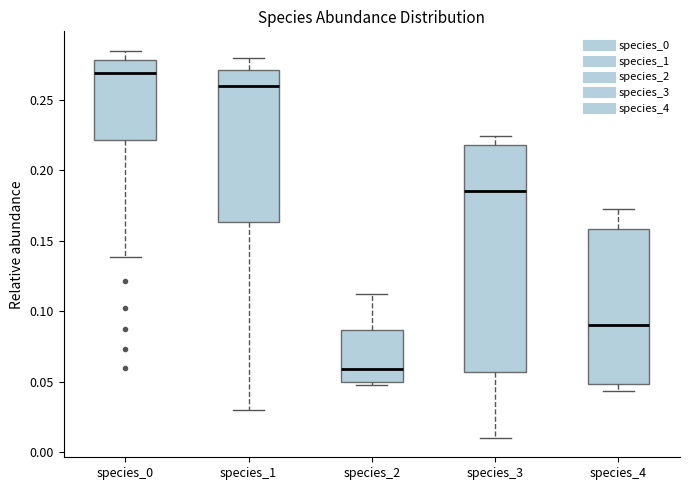

Which box is the tallest, from its lower edge to its upper edge?

species_3